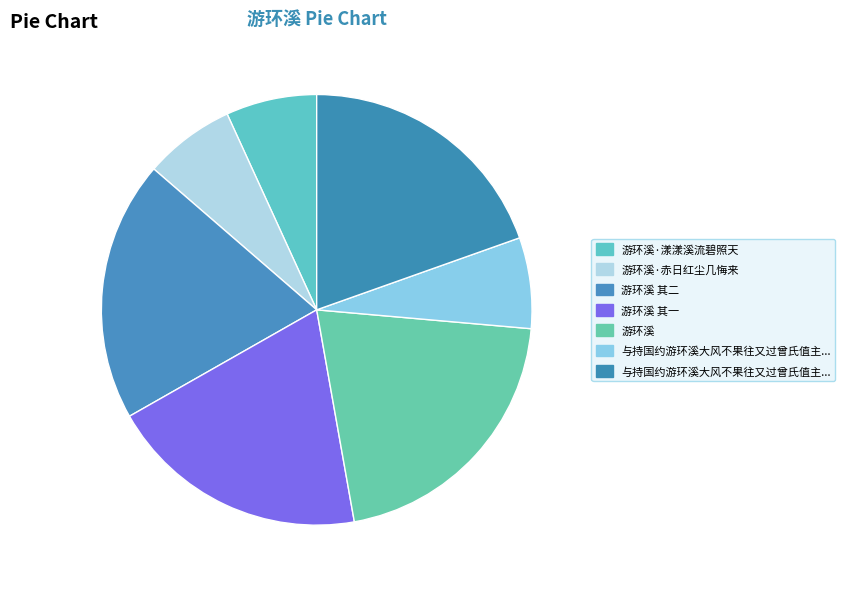

How many segments does this pie chart have?

7